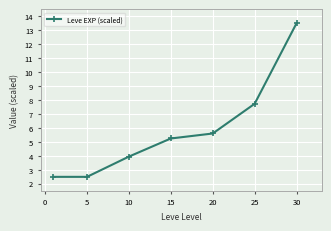

What is the difference between the maximum and minimum values?

11.0